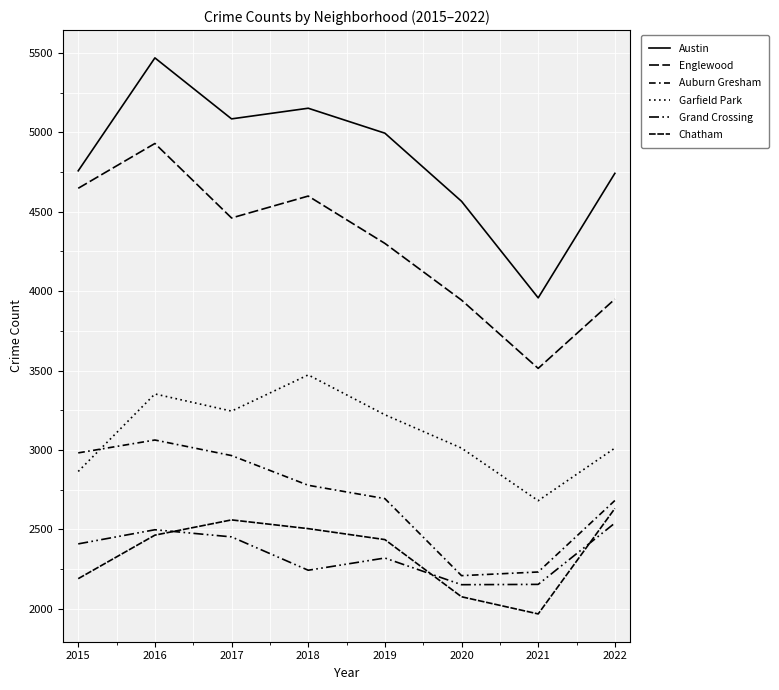

What is the value of the Grand Crossing point at the 1st from the left?

2409